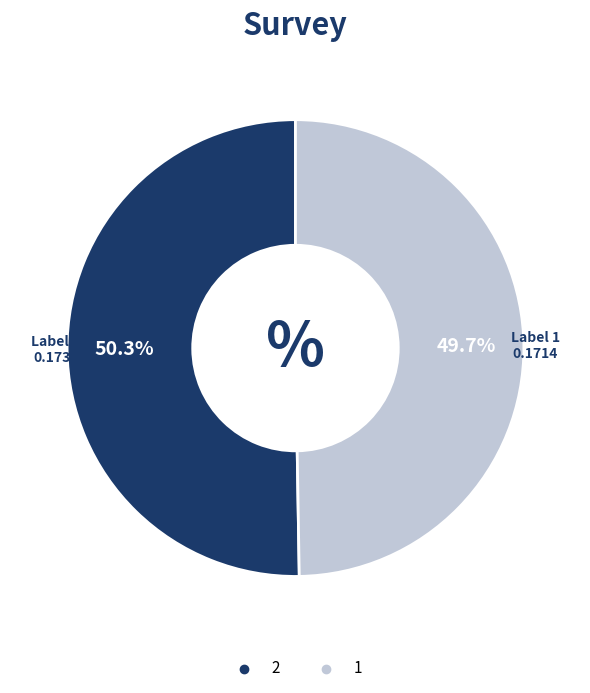

What percentage is NOT represented by 1?

50.3%